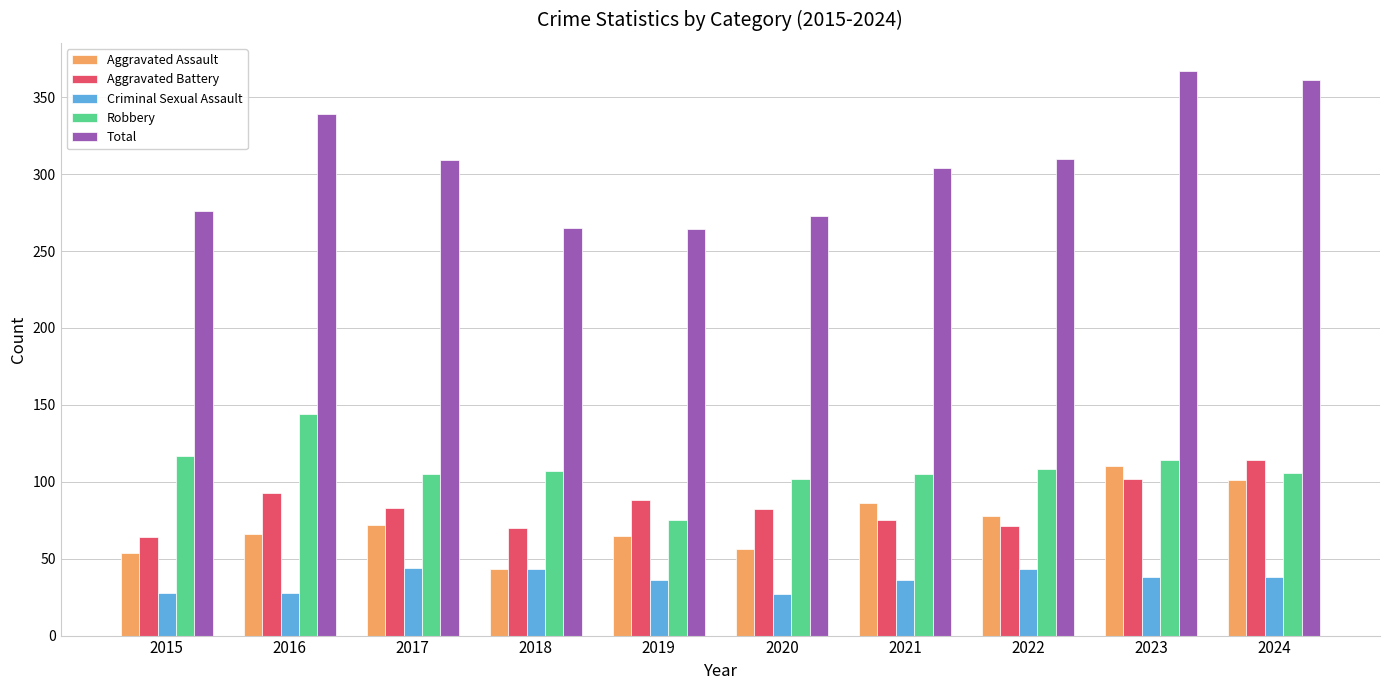

At how many categories does at least one series exceed 60?

10